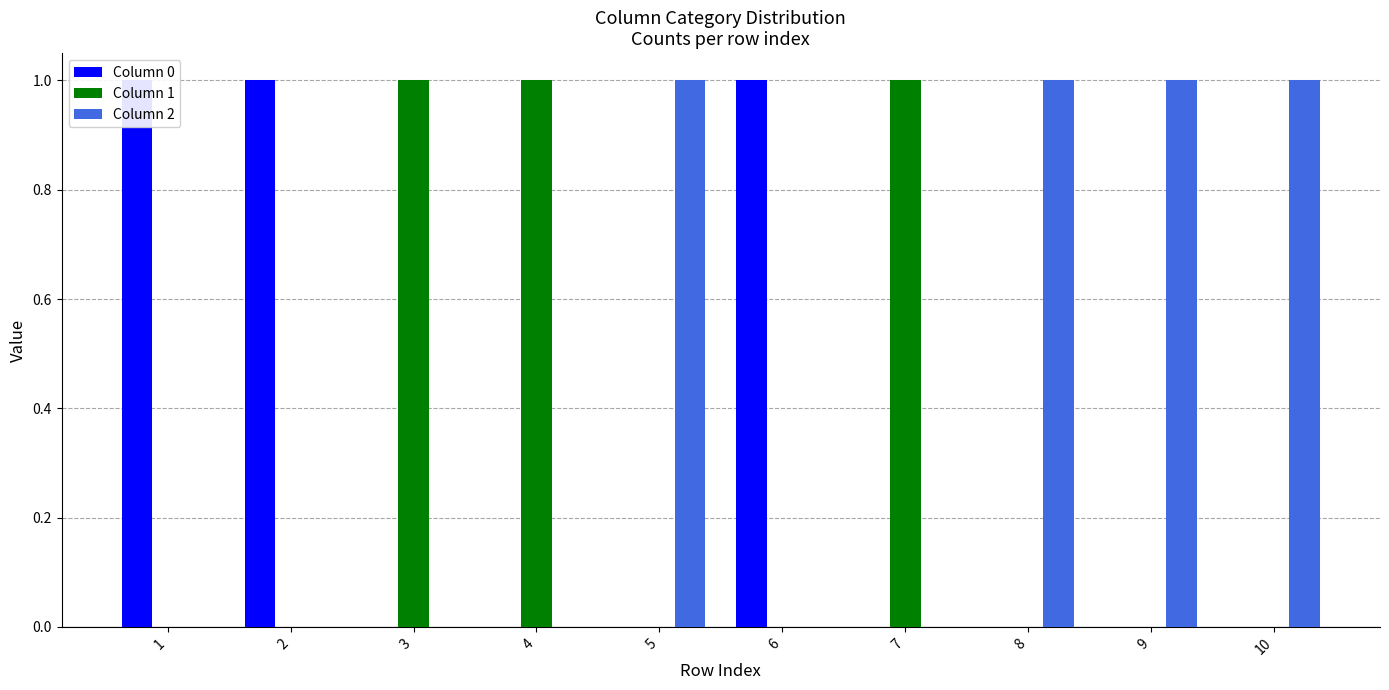

At which category is the sum across all series the highest?

1